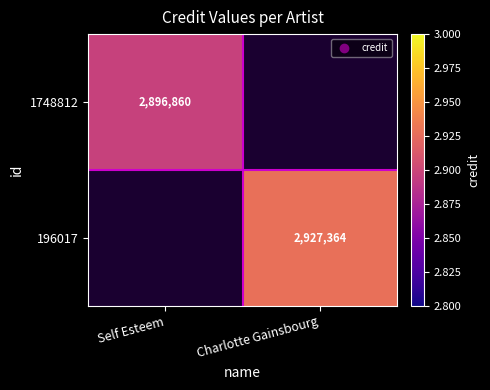

True or false: 1748812 has a value of 2896860 at Self Esteem.

True